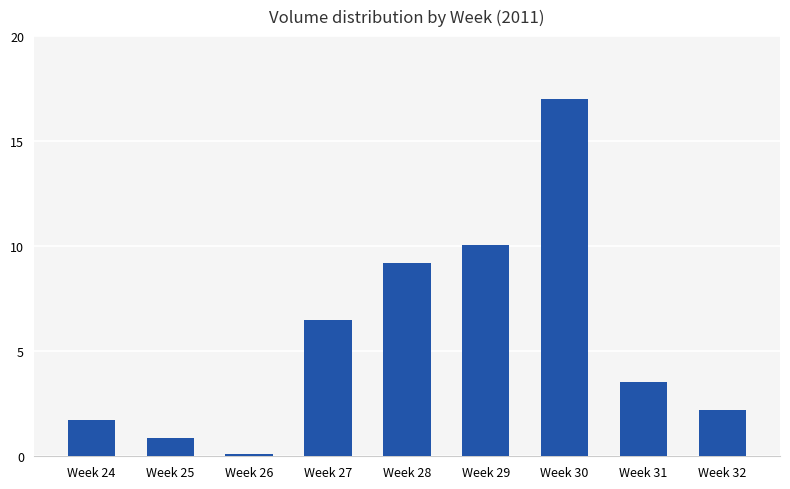

What is the sum of the values at Week 30 and Week 31?

20.6